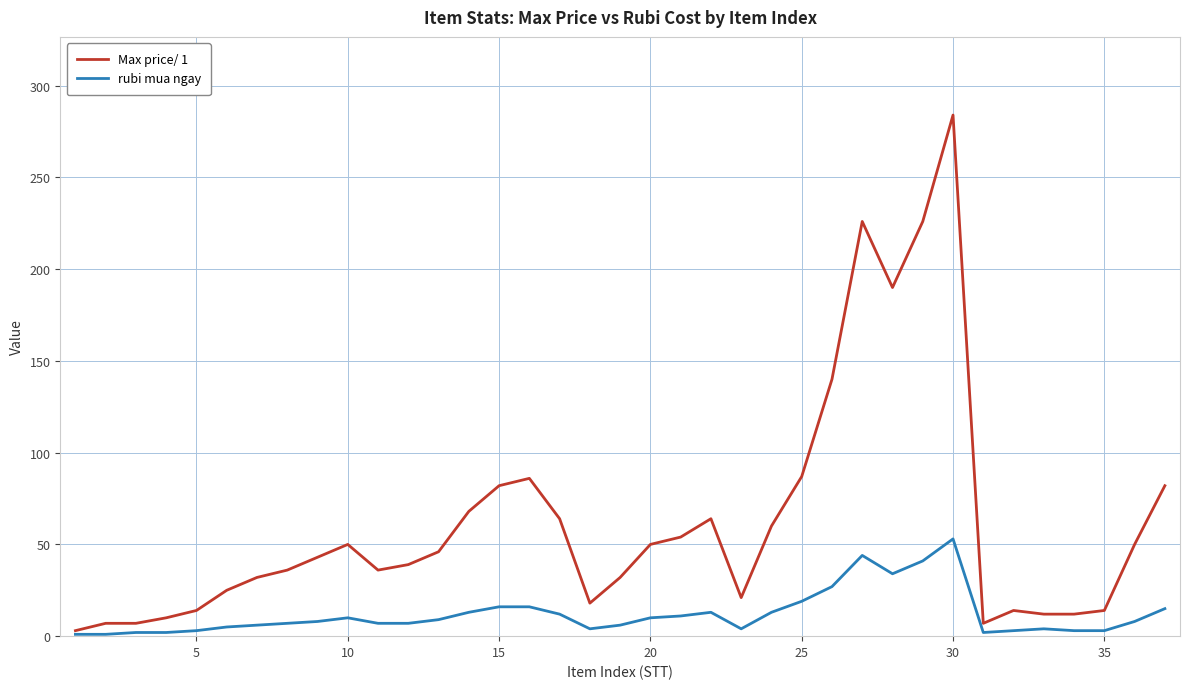

What is the maximum value for rubi mua ngay?

53